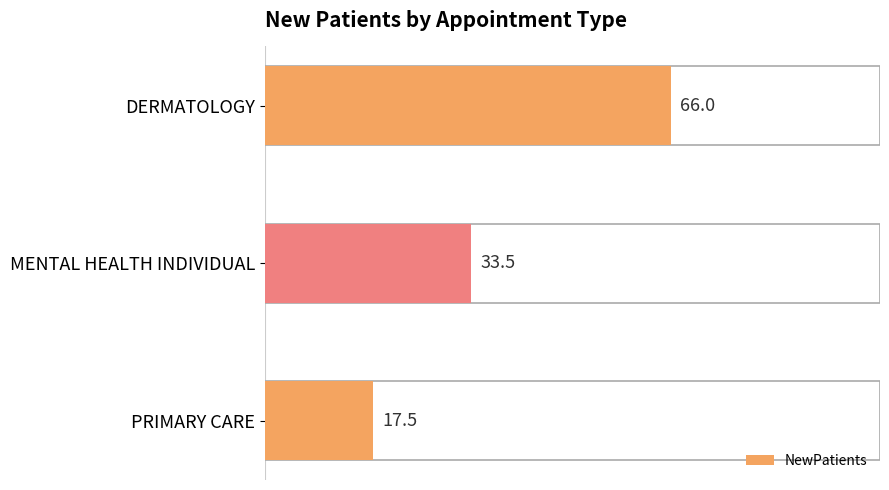

Are the bars horizontal?

Yes